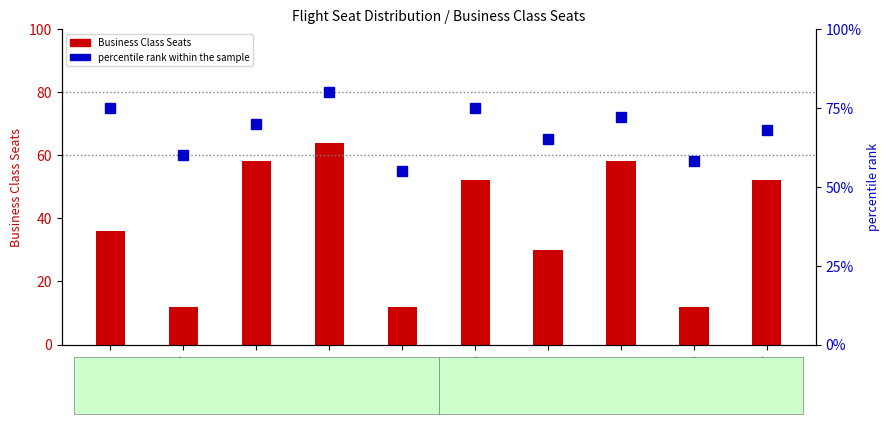

List the labels in order of percentile rank within the sample value, largest first.

QF1041, QF1012, QF1055, QF1060, QF1023, QF1107, QF1052, QF1017, QF1175, QF1051